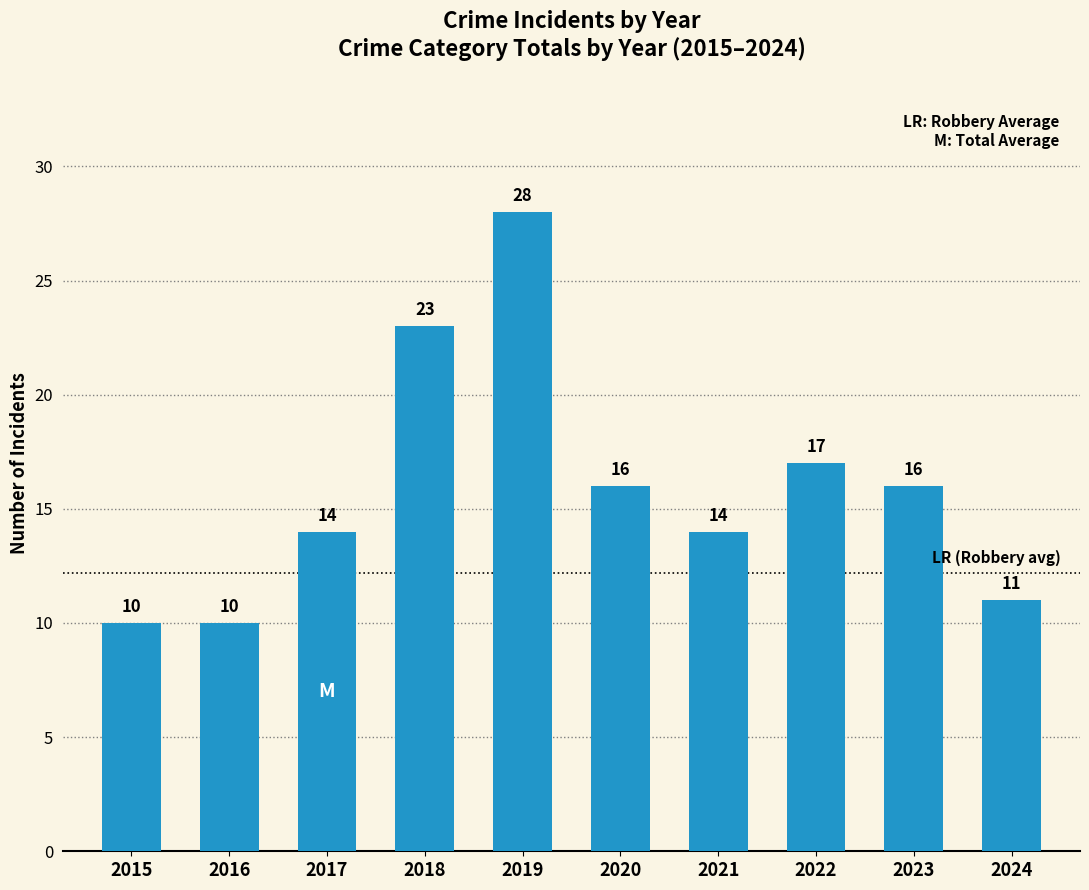

Approximately how many times larger is the value at 2018 compared to 2017?

1.6